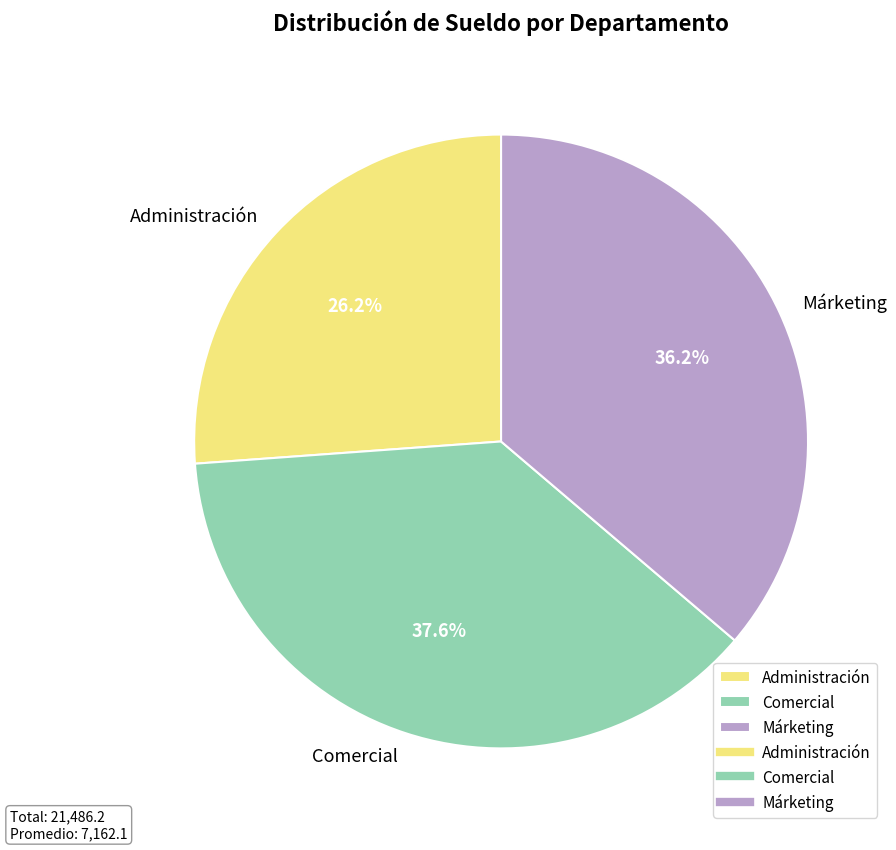

What is the total percentage of Comercial and Márketing?

73.8%